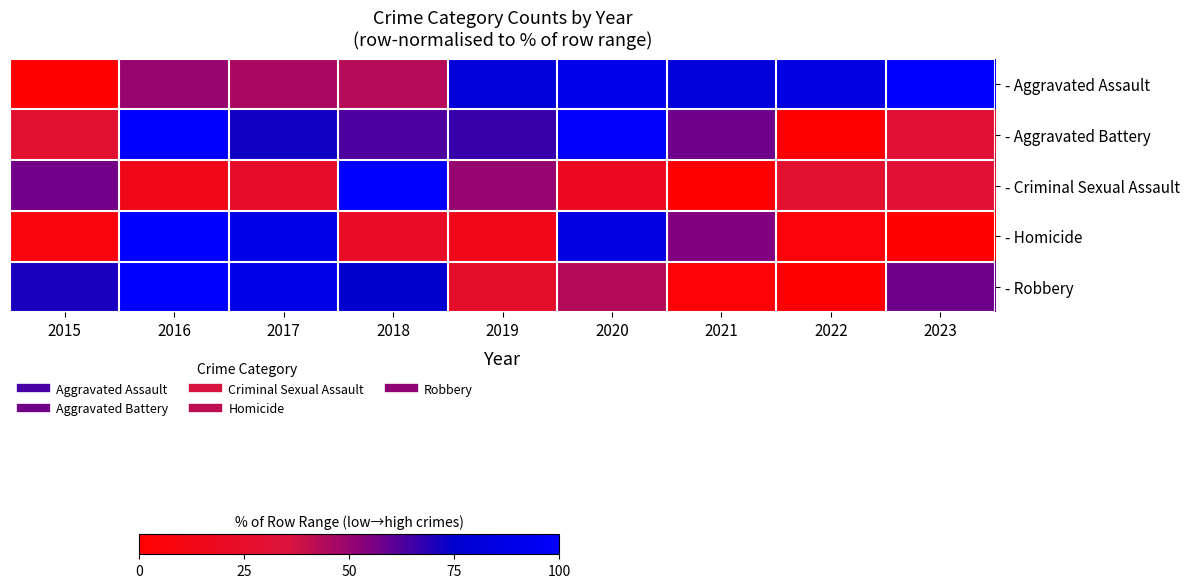

Reading left to right, transcribe all the data shown in this chart.

- Aggravated Assault: 2015=0.0	2016=49.7	2017=45.9	2018=43.4	2019=81.1	2020=89.9	2021=81.1	2022=84.9	2023=100.0
- Aggravated Battery: 2015=28.2	2016=100.0	2017=72.2	2018=62.9	2019=66.1	2020=98.0	2021=57.6	2022=0.0	2023=31.0
- Criminal Sexual Assault: 2015=57.1	2016=14.3	2017=23.8	2018=100.0	2019=50.0	2020=19.0	2021=0.0	2022=28.6	2023=31.0
- Homicide: 2015=7.5	2016=100.0	2017=87.5	2018=22.5	2019=15.0	2020=85.0	2021=55.0	2022=5.0	2023=0.0
- Robbery: 2015=71.2	2016=100.0	2017=87.9	2018=75.9	2019=25.1	2020=43.7	2021=3.1	2022=0.0	2023=57.9